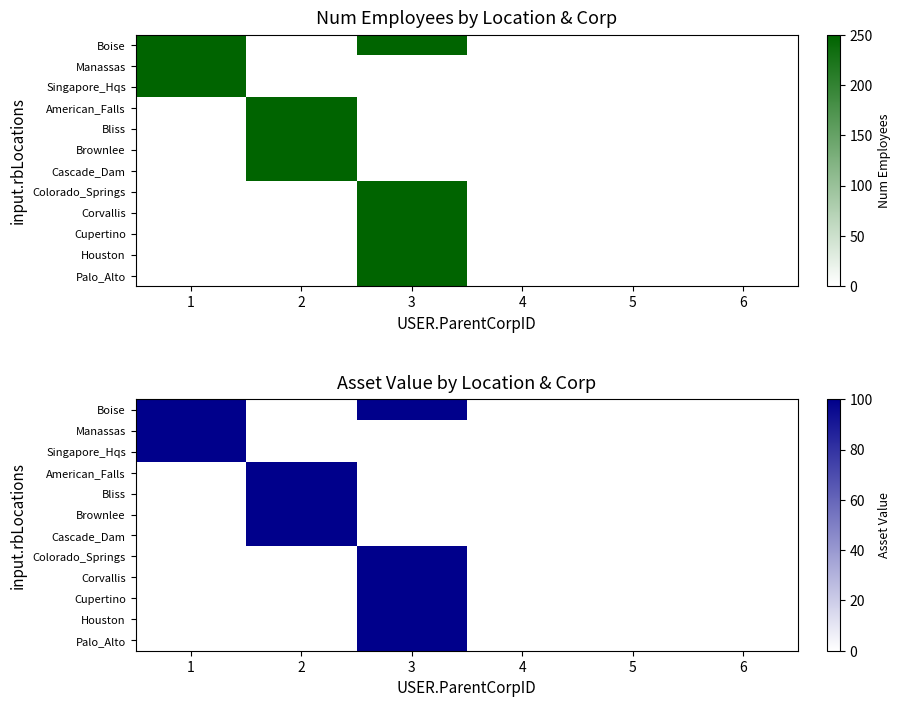

Which category has the highest value across all series?

1